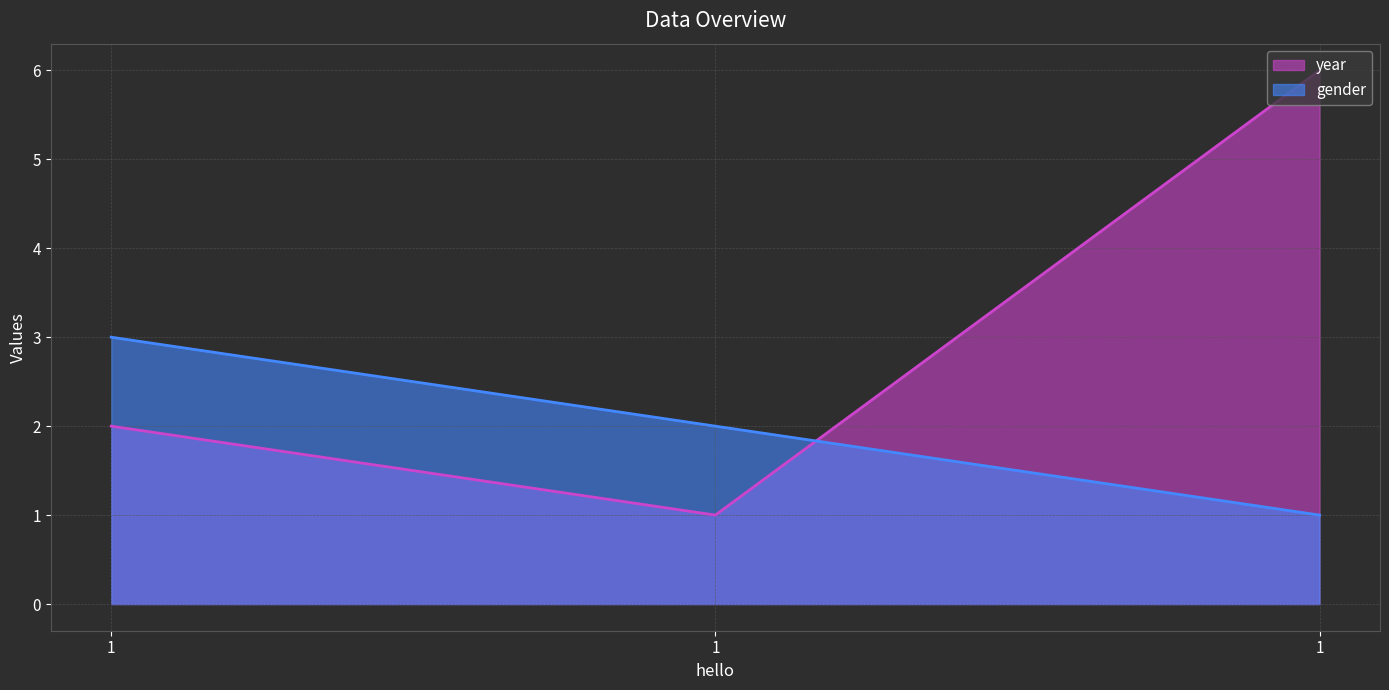

How many gender values are between 1 and 3?

3